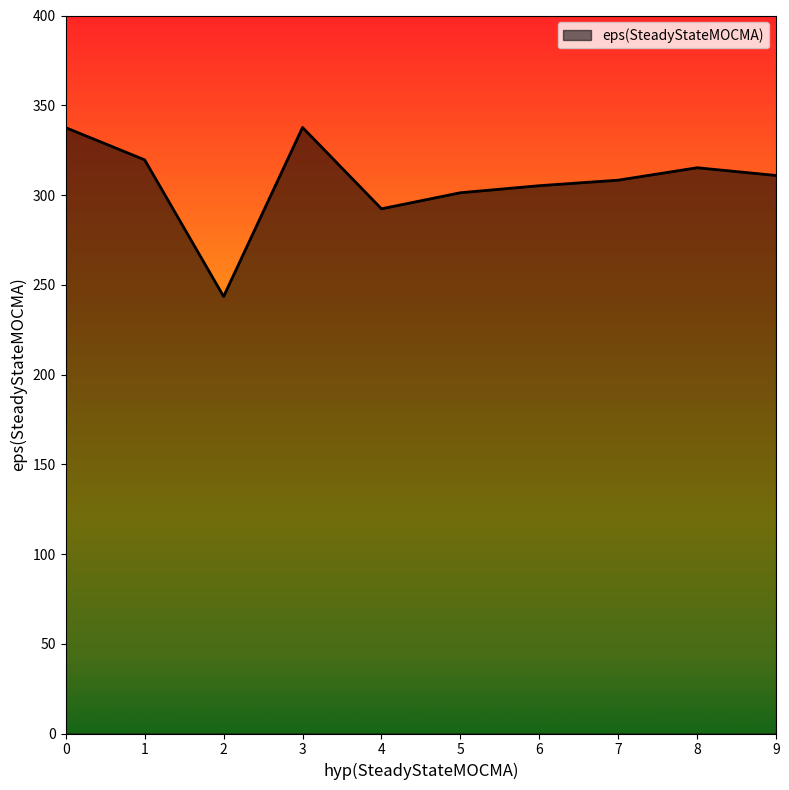

How many lines are shown in the chart?

1